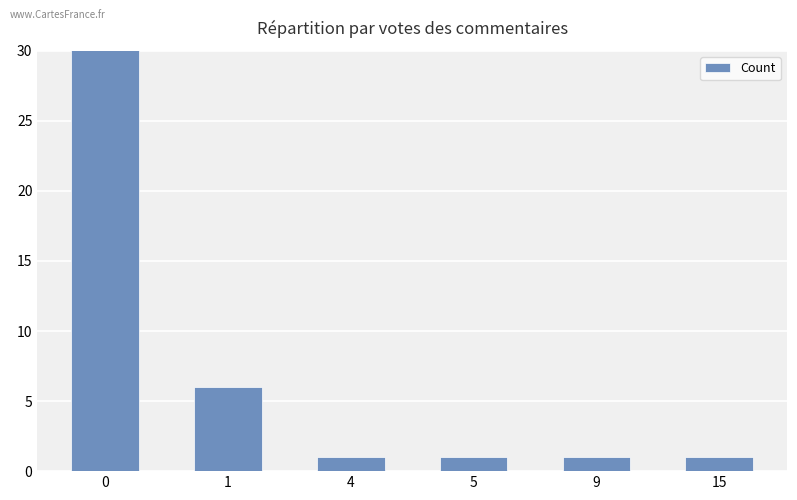

Between 1 and 15, which is larger?

1